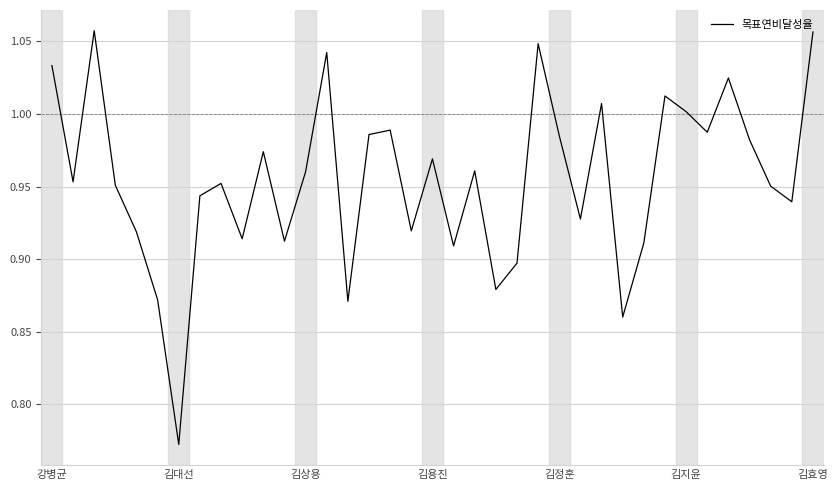

What is the difference between the maximum and minimum values?

0.3